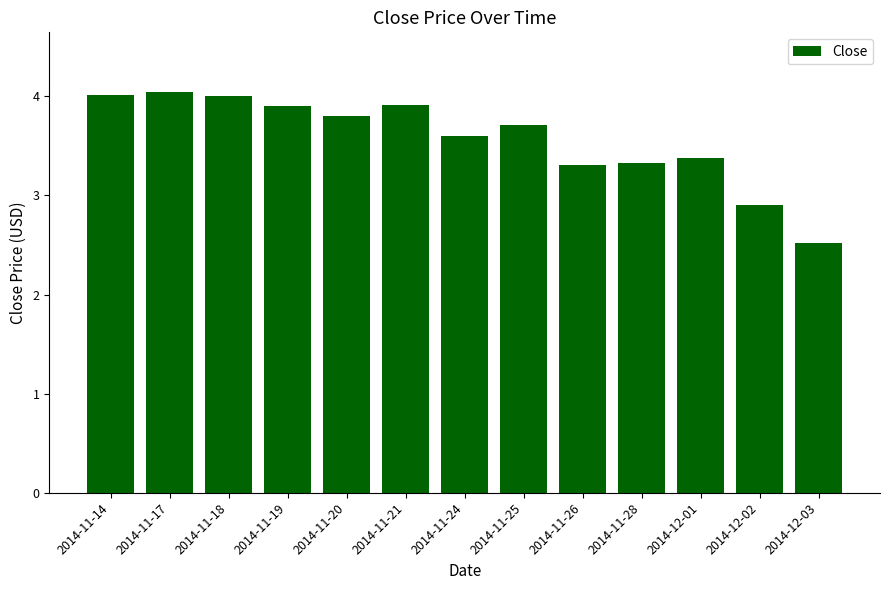

Where is the data nearest to the value 3?

2014-12-02